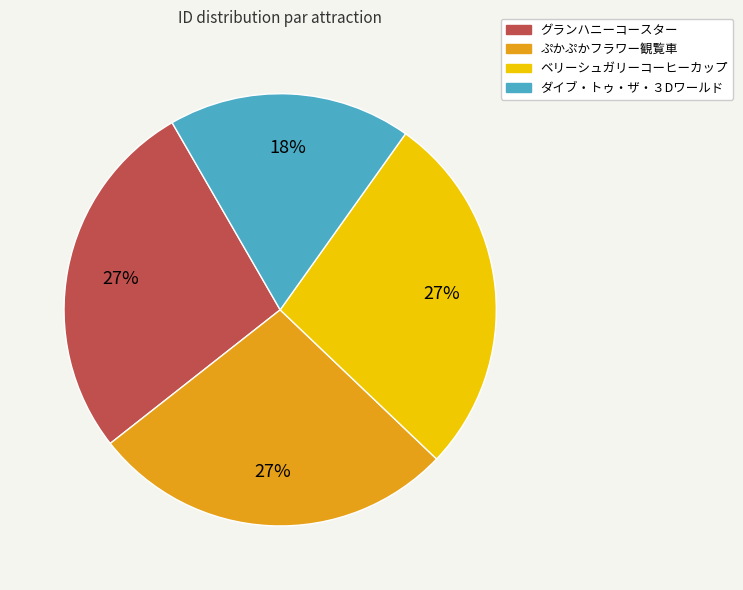

To the nearest percent, what is the difference between the largest and smallest slice percentages?

9%